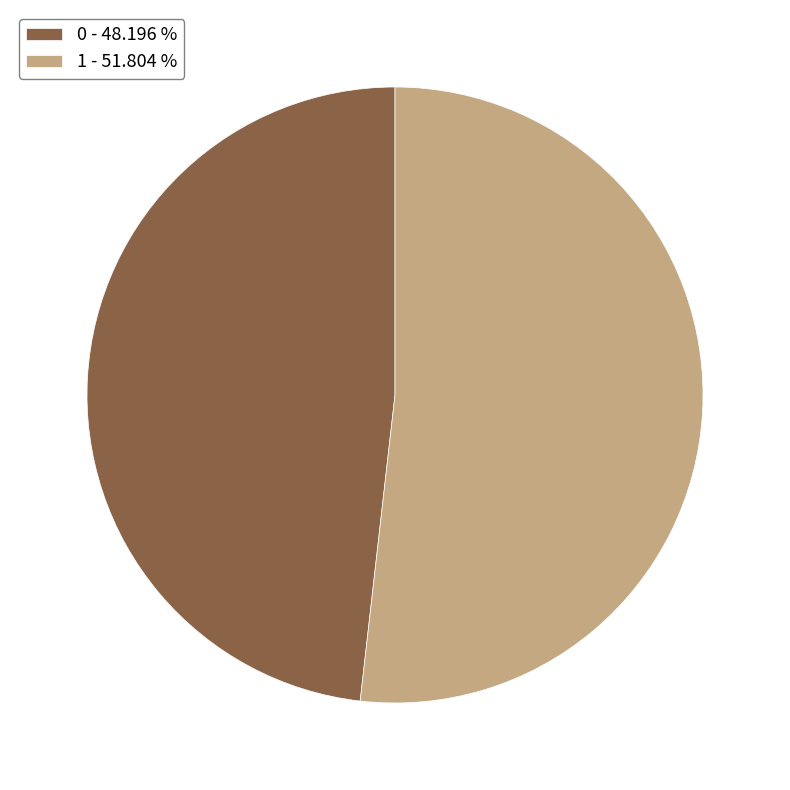

Count the number of slices in the pie.

2